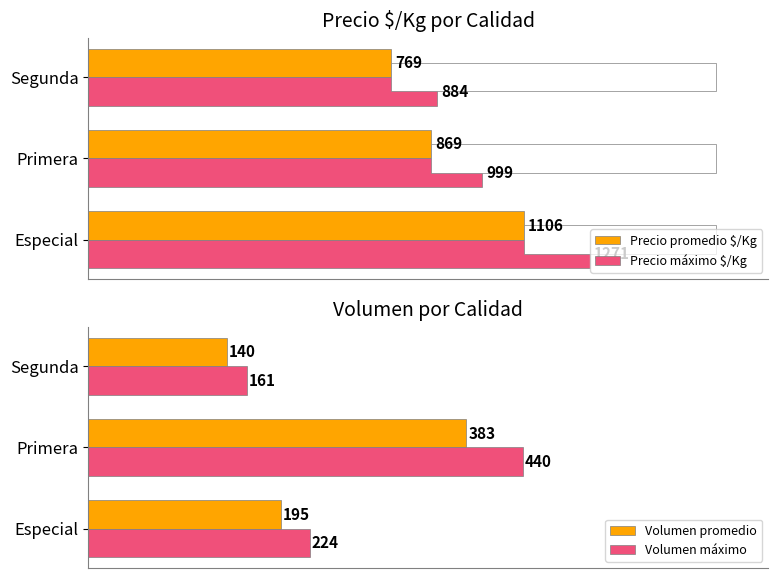

Is it true that Volumen promedio equals 684.9 at 1?

False